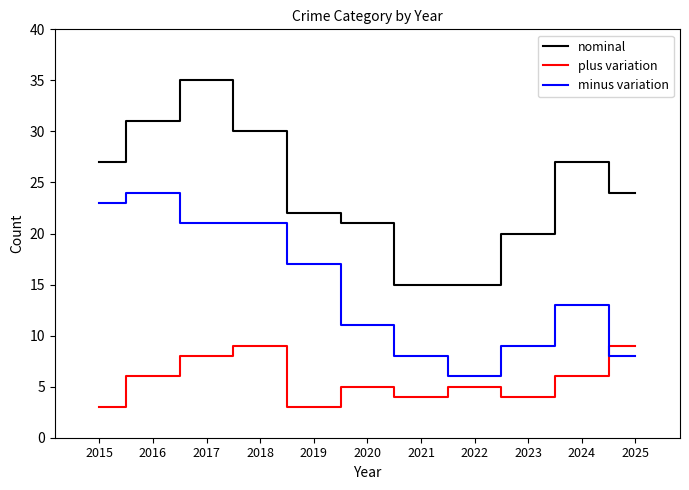

Reading left to right, what are all the values shown in this chart?

nominal: 2015=27	2016=31	2017=35	2018=30	2019=22	2020=21	2021=15	2022=15	2023=20	2024=27	2025=24
plus variation: 2015=3	2016=6	2017=8	2018=9	2019=3	2020=5	2021=4	2022=5	2023=4	2024=6	2025=9
minus variation: 2015=23	2016=24	2017=21	2018=21	2019=17	2020=11	2021=8	2022=6	2023=9	2024=13	2025=8